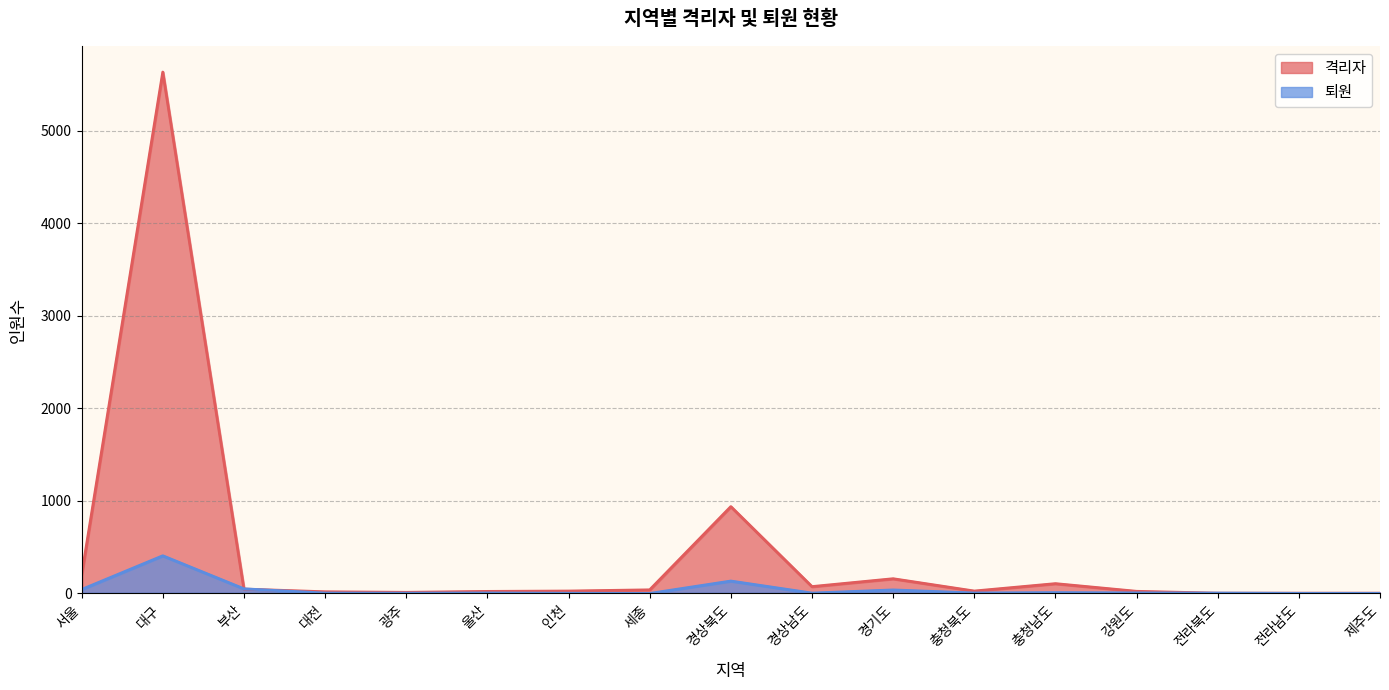

What are all the series names shown in the legend?

격리자, 퇴원